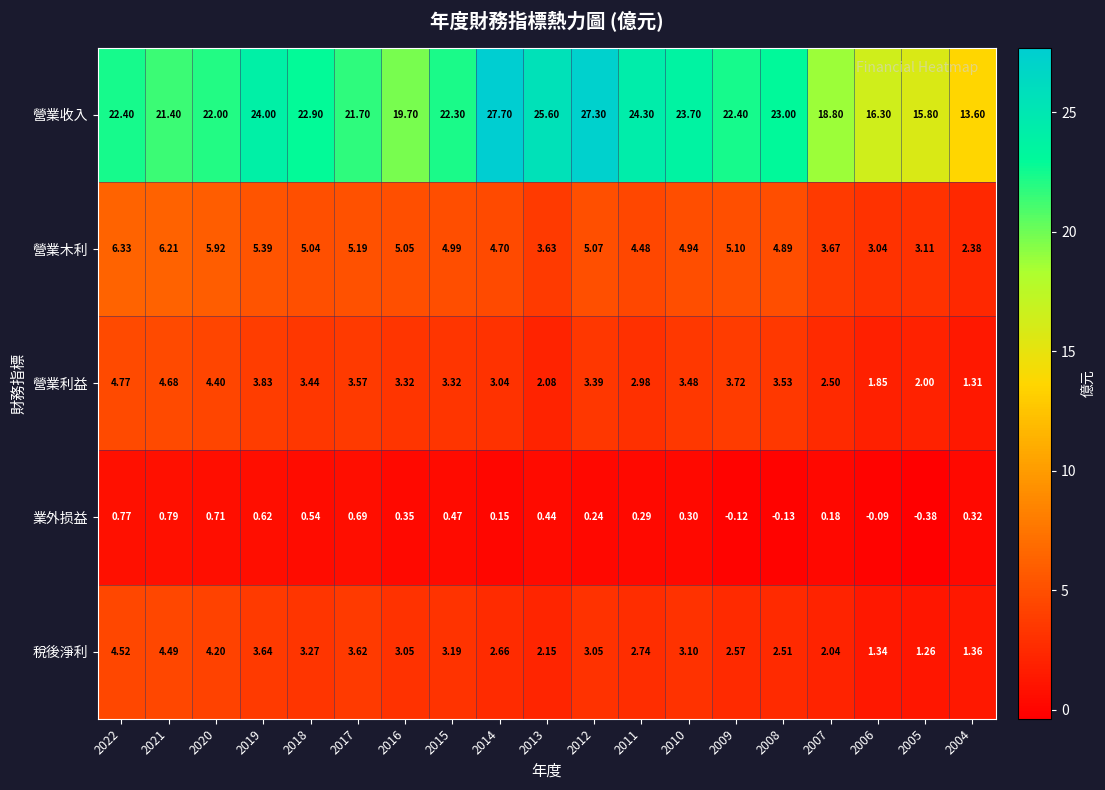

Which series changed the most between 2016 and 2008?

營業收入